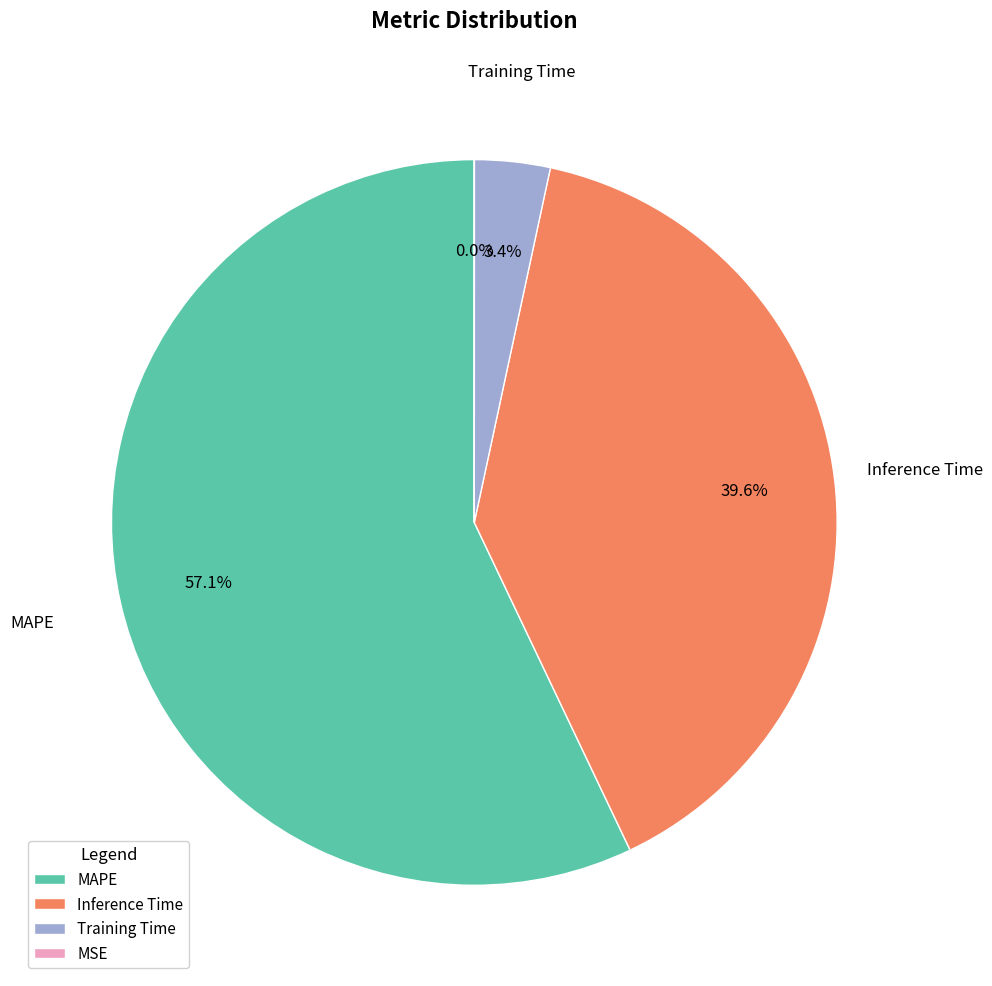

What portion of the pie excludes Training Time?

96.6%